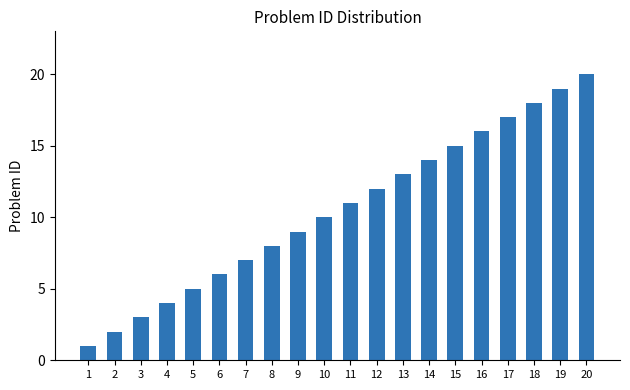

List the labels in order of value, smallest first.

1, 2, 3, 4, 5, 6, 7, 8, 9, 10, 11, 12, 13, 14, 15, 16, 17, 18, 19, 20